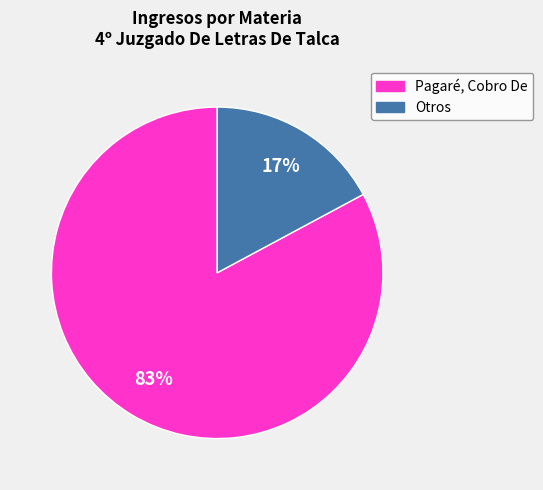

True or false: Otros accounts for 17% of the total.

True